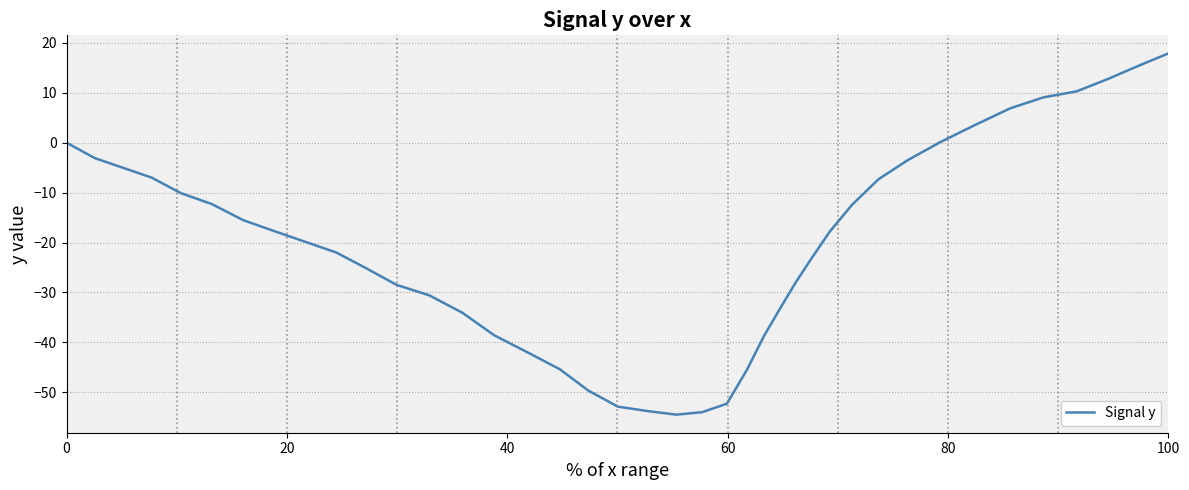

What is the greatest value displayed?

17.9